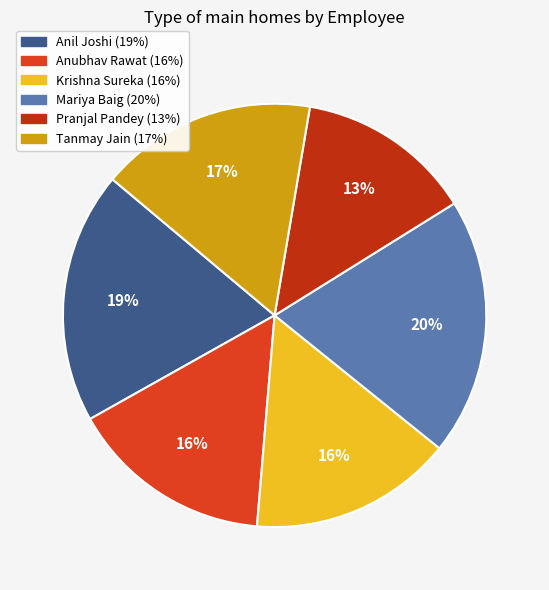

What percentage is the Pranjal Pandey slice, to the nearest percent?

13%